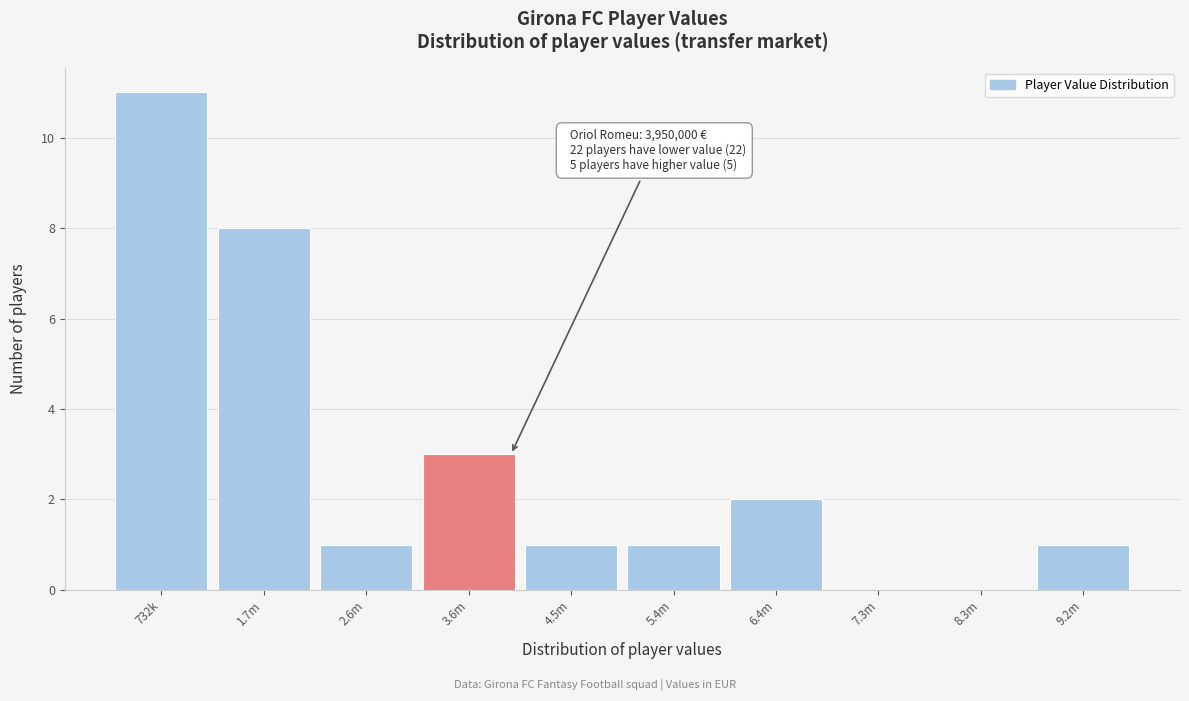

Reading left to right, extract all data points from this chart.

732k=11	1.7m=8	2.6m=1	3.6m=3	4.5m=1	5.4m=1	6.4m=2	7.3m=0	8.3m=0	9.2m=1